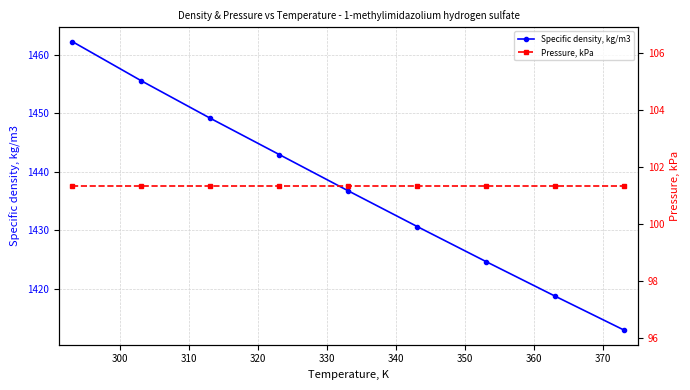

Rank the series by their average value, from highest to lowest.

Specific density, kg/m3, Pressure, kPa